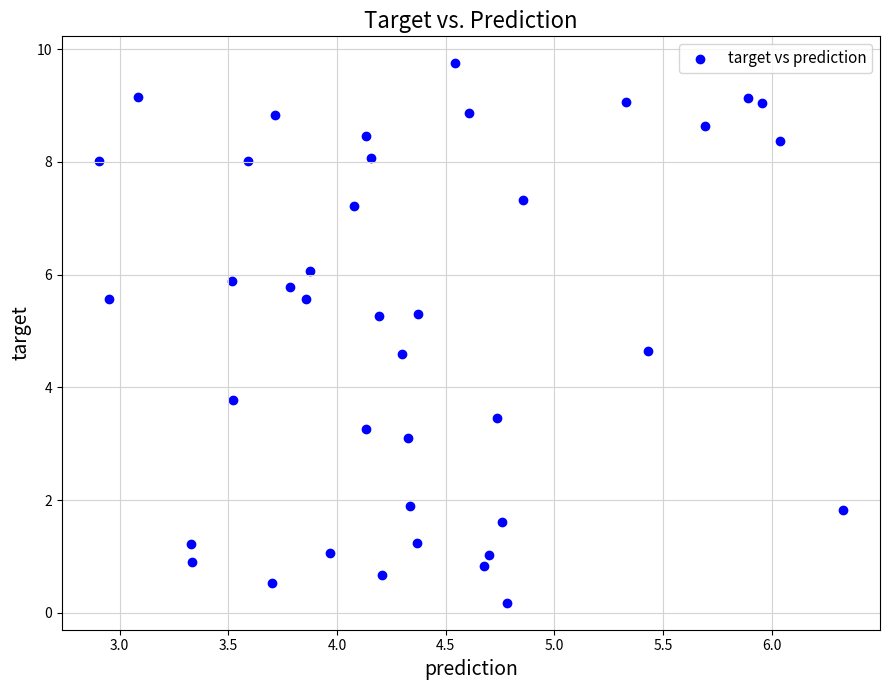

What Y value in the scatter plot is closest to 4?

3.8